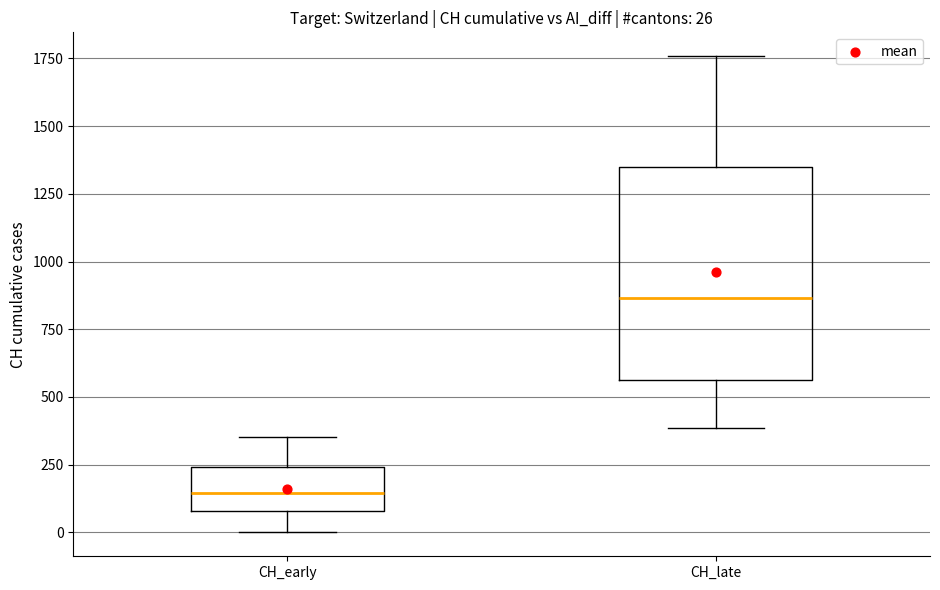

Which box is the tallest, from its lower edge to its upper edge?

CH_late